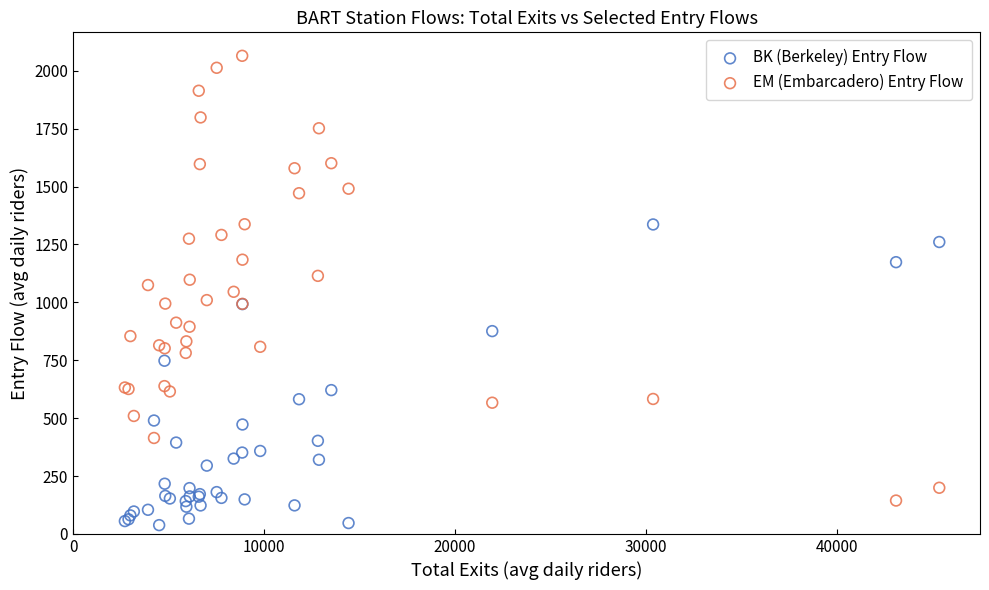

Which series reaches the maximum Y coordinate?

EM (Embarcadero) Entry Flow